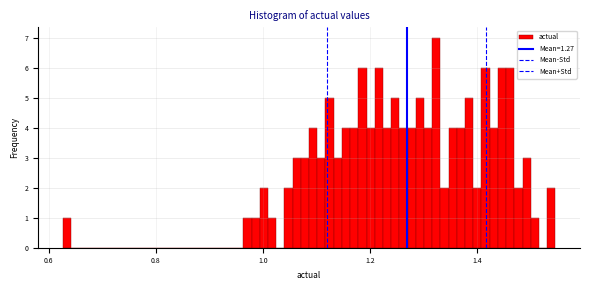

Read against the x-axis, roughly where is the centre of the tallest bar?

1.32